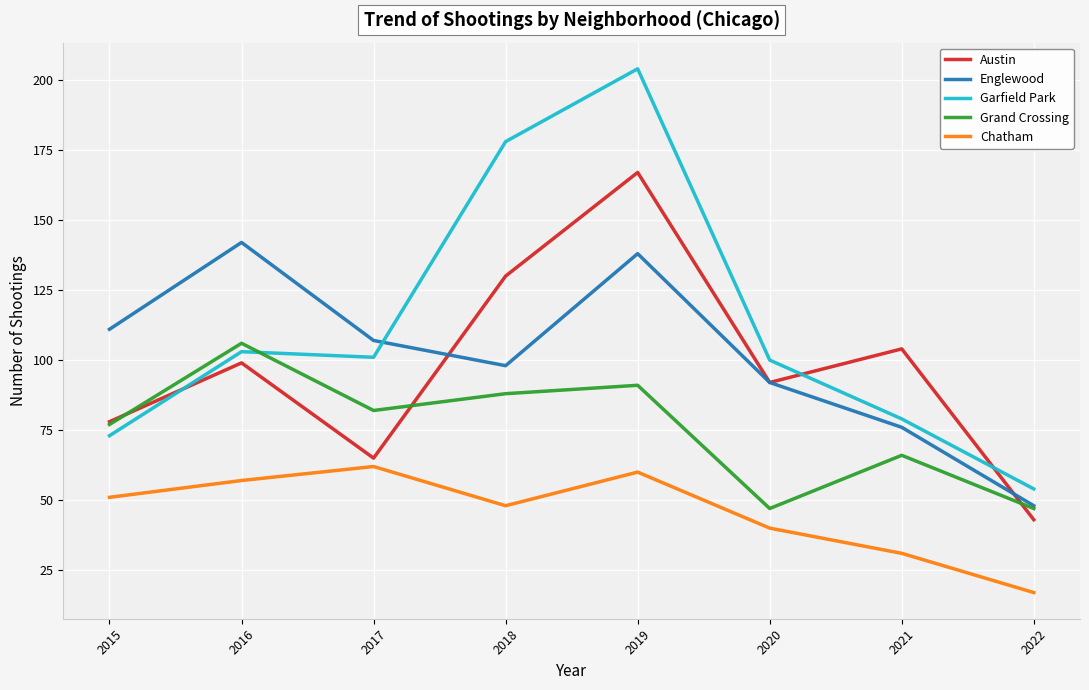

Reading left to right, list all the values displayed in this chart.

Austin: 2015=78	2016=99	2017=65	2018=130	2019=167	2020=92	2021=104	2022=43
Englewood: 2015=111	2016=142	2017=107	2018=98	2019=138	2020=92	2021=76	2022=48
Garfield Park: 2015=73	2016=103	2017=101	2018=178	2019=204	2020=100	2021=79	2022=54
Grand Crossing: 2015=77	2016=106	2017=82	2018=88	2019=91	2020=47	2021=66	2022=47
Chatham: 2015=51	2016=57	2017=62	2018=48	2019=60	2020=40	2021=31	2022=17